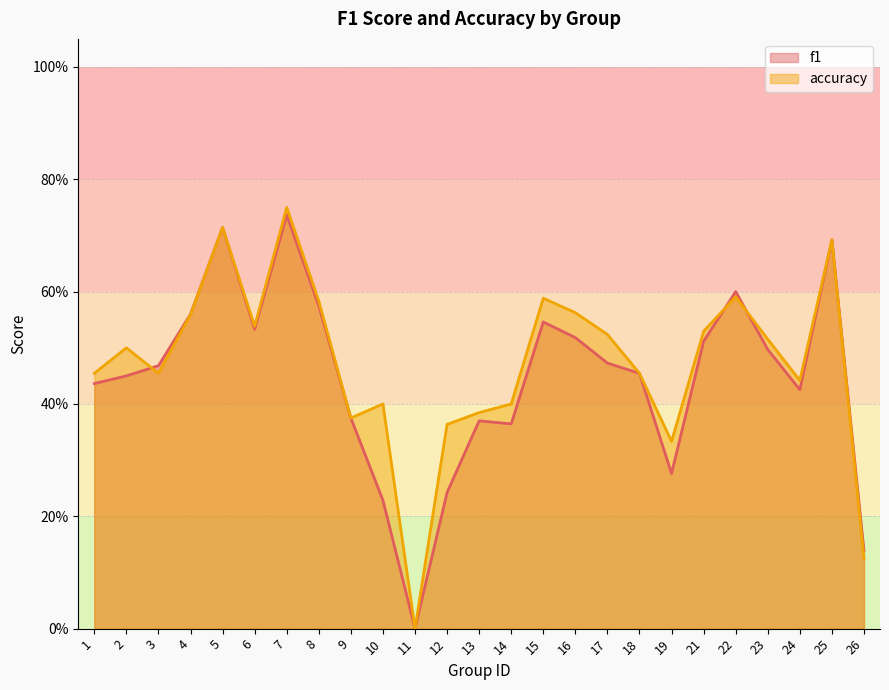

Reading right to left, what are all the values shown in this chart?

f1: 26=0.1	25=0.7	24=0.4	23=0.5	22=0.6	21=0.5	19=0.3	18=0.5	17=0.5	16=0.5	15=0.5	14=0.4	13=0.4	12=0.2	11=0.0	10=0.2	9=0.4	8=0.6	7=0.7	6=0.5	5=0.7	4=0.6	3=0.5	2=0.5	1=0.4
accuracy: 26=0.1	25=0.7	24=0.4	23=0.5	22=0.6	21=0.5	19=0.3	18=0.5	17=0.5	16=0.6	15=0.6	14=0.4	13=0.4	12=0.4	11=0.0	10=0.4	9=0.4	8=0.6	7=0.8	6=0.5	5=0.7	4=0.6	3=0.5	2=0.5	1=0.5